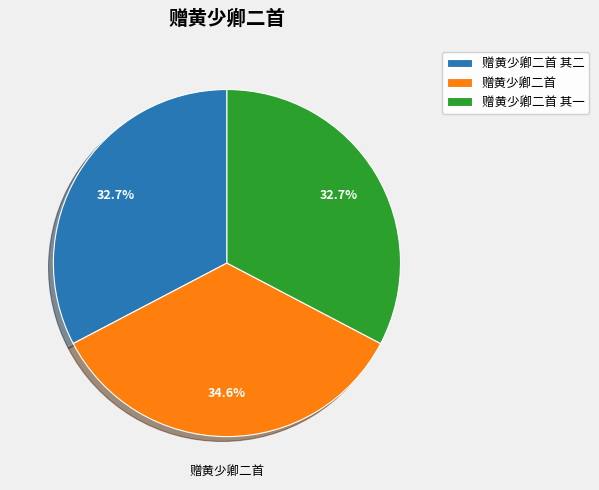

To the nearest percent, what percentage of the pie is 赠黄少卿二首?

35%